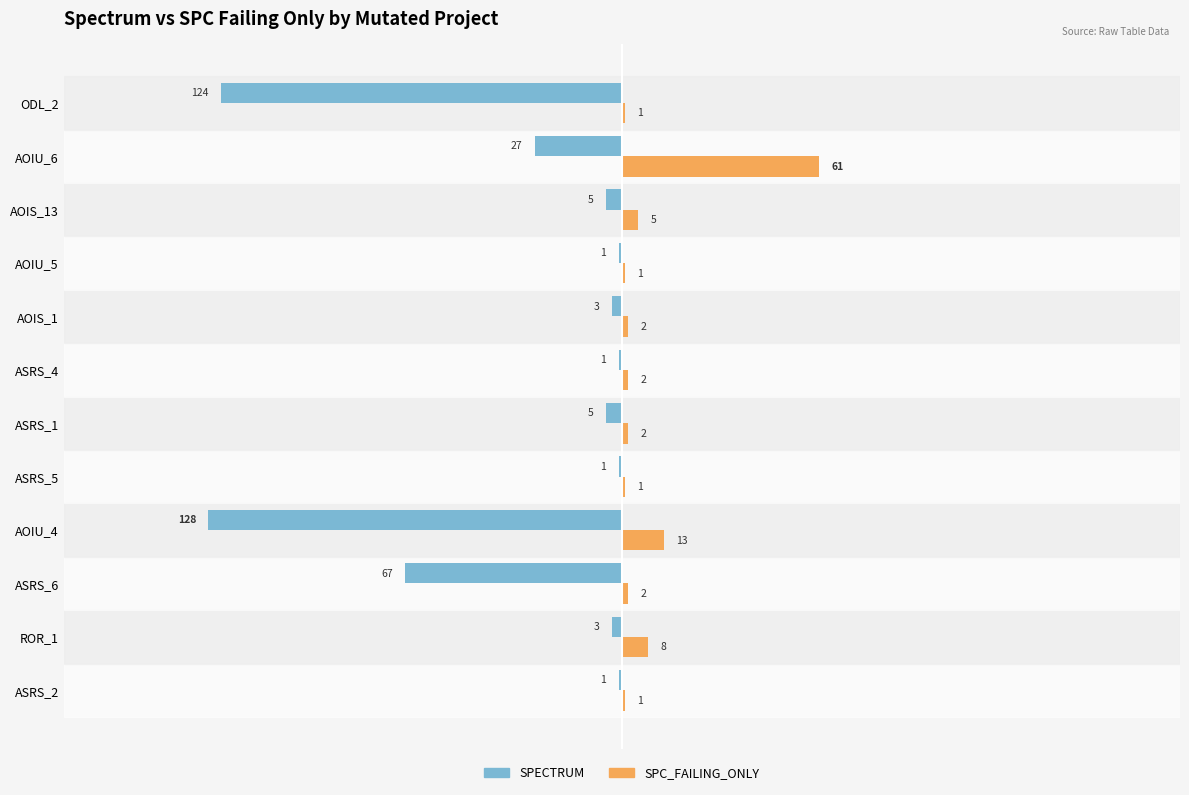

What are all the series names shown in the legend?

SPECTRUM, SPC_FAILING_ONLY